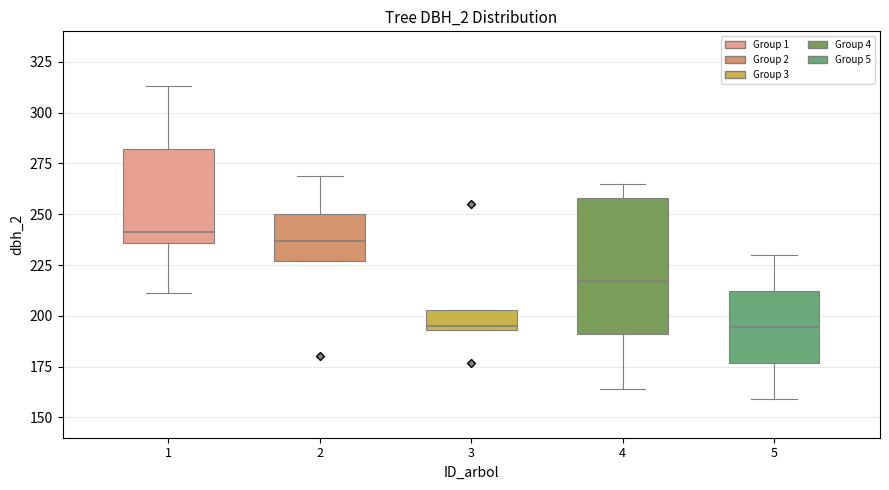

Where does the median line of the box at x = 5 sit on the y-axis? The values are not printed on the chart, so give them approximately, as read against the axis.

195